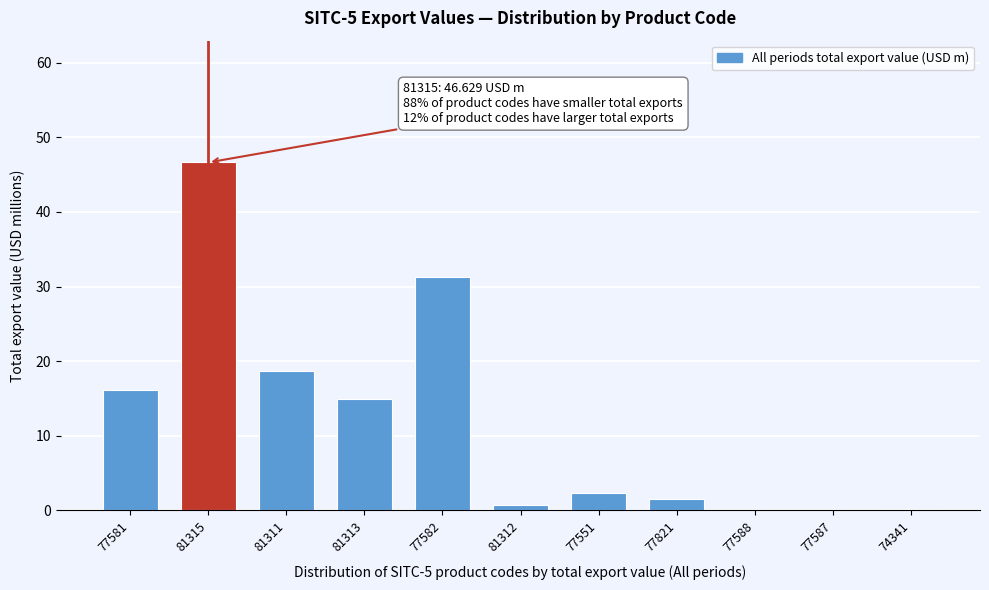

What is the sum of the values at 77821 and 77581?

17.7